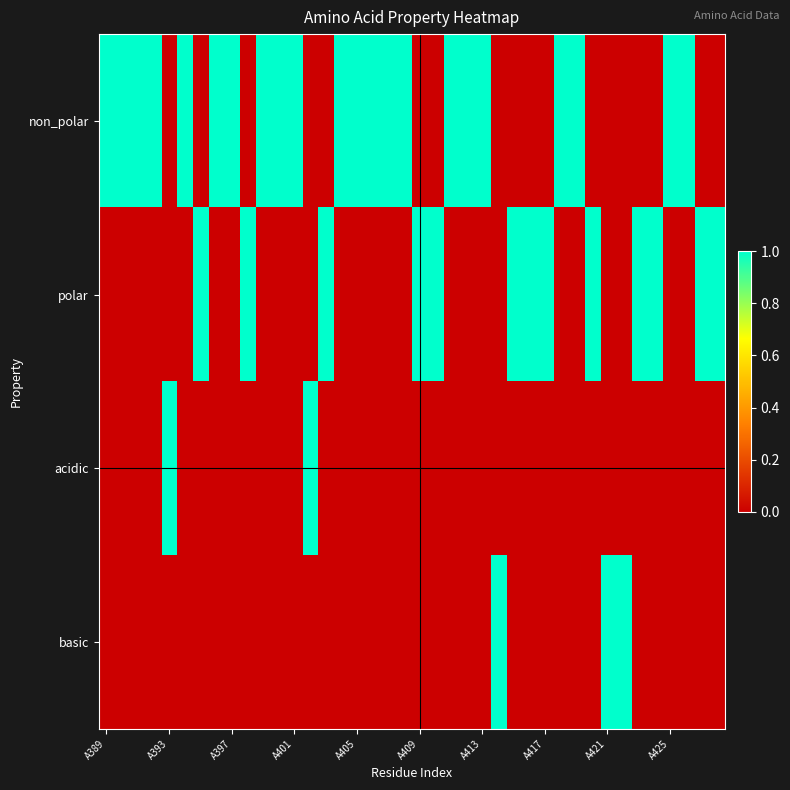

Which series has the largest total across all categories?

non_polar